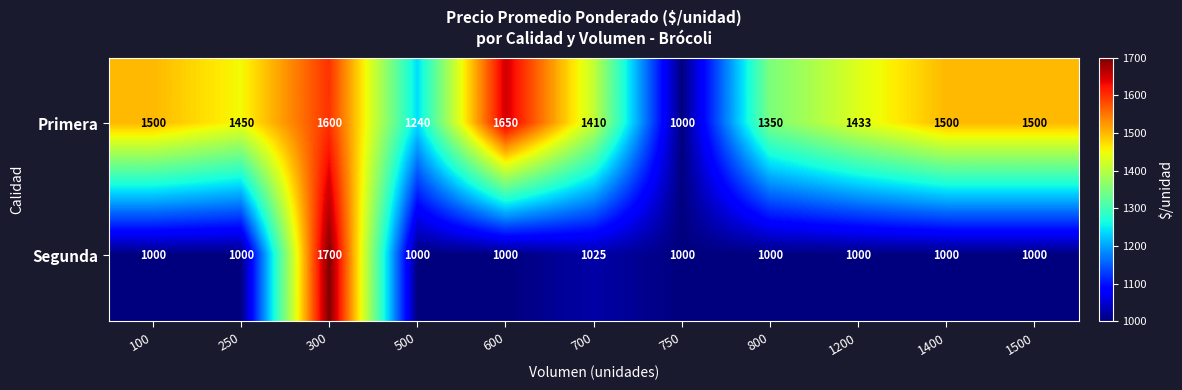

Which series has the largest total across all categories?

Primera